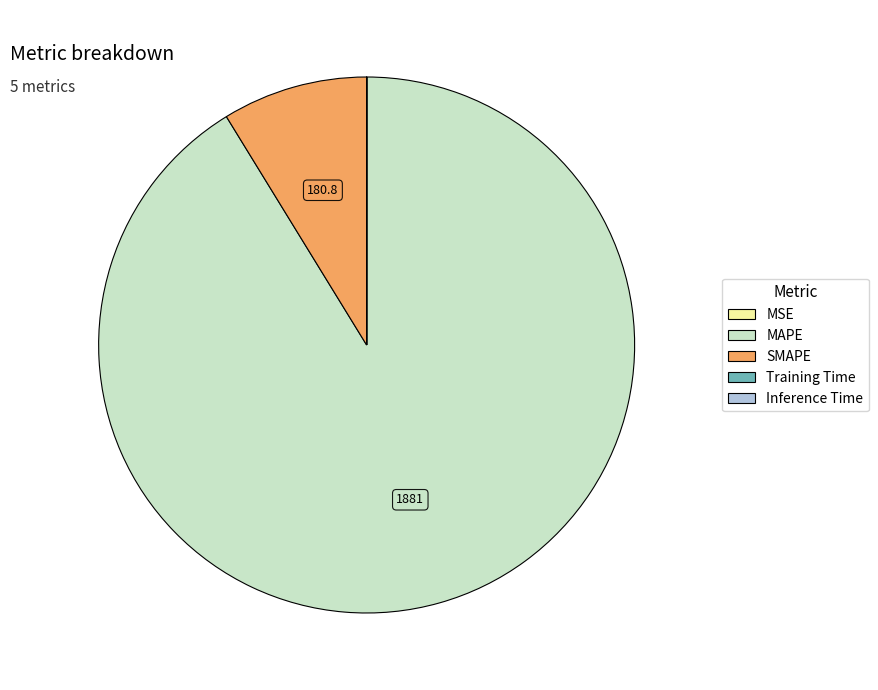

Is there a majority slice in this chart?

Yes